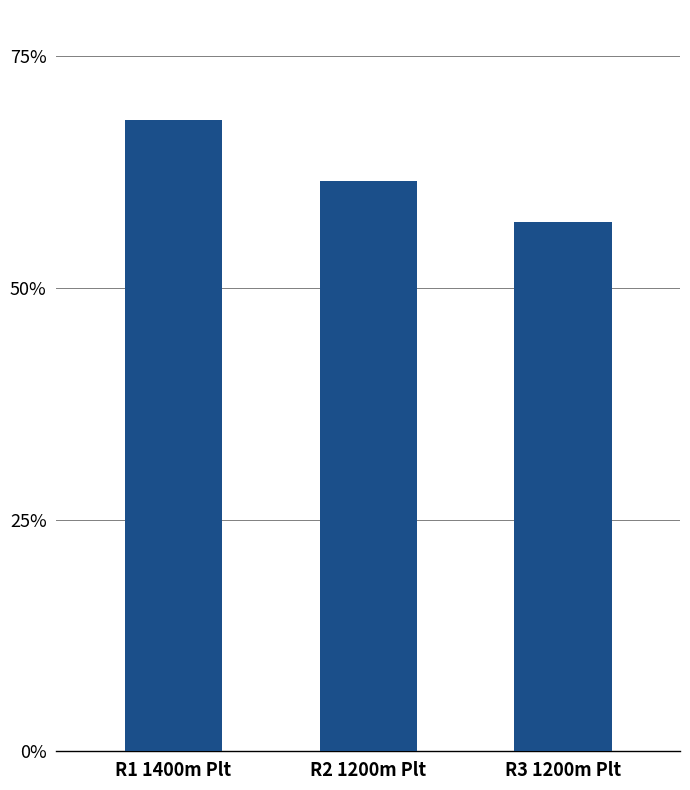

How many bars are there in total?

3